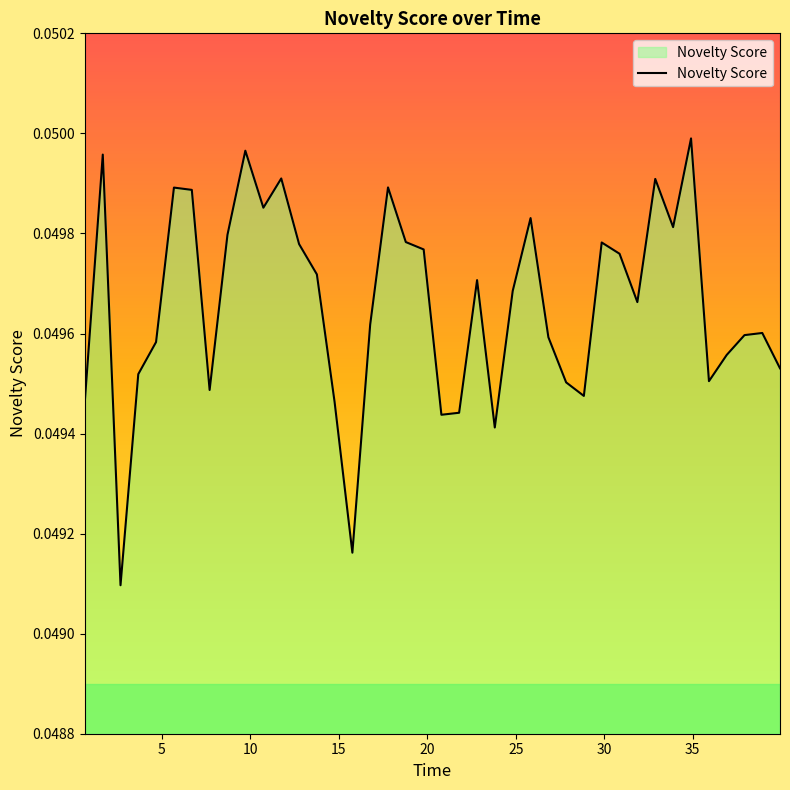

What is the sum of all values?

2.0